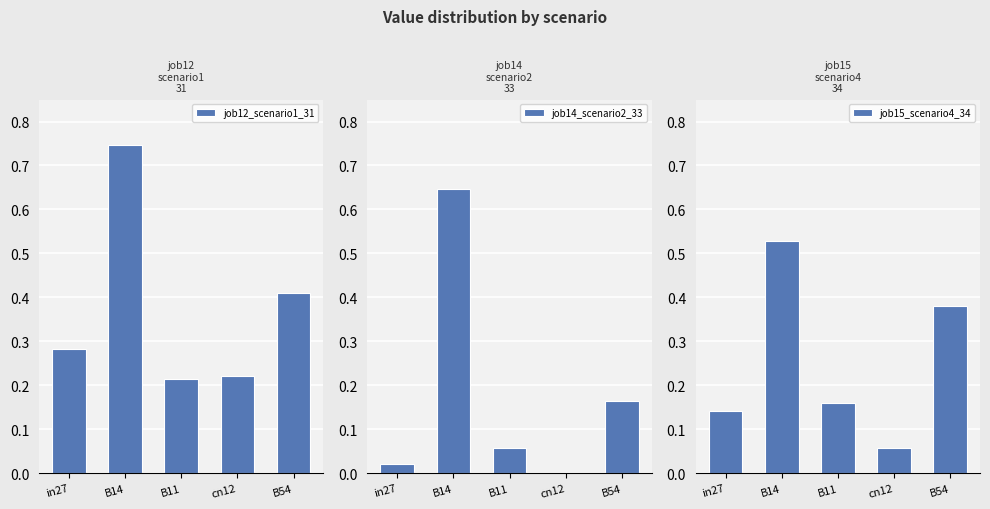

Reading right to left, transcribe all the data shown in this chart.

job12_scenario1_31: B54=0.4	cn12=0.2	B11=0.2	B14=0.7	in27=0.3
job14_scenario2_33: B54=0.2	cn12=0.0	B11=0.1	B14=0.6	in27=0.0
job15_scenario4_34: B54=0.4	cn12=0.1	B11=0.2	B14=0.5	in27=0.1